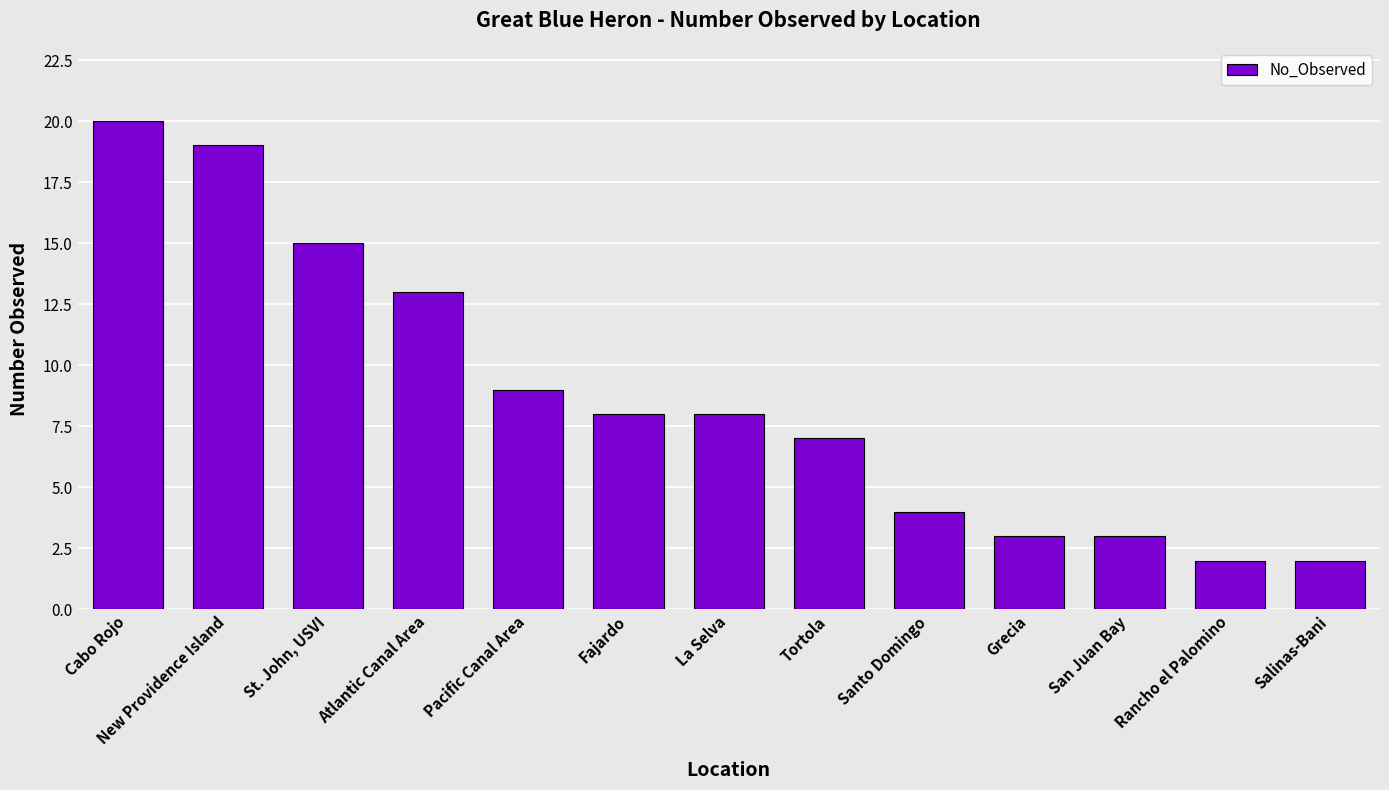

Reading left to right, what are all the values shown in this chart?

20	19	15	13	9	8	8	7	4	3	3	2	2